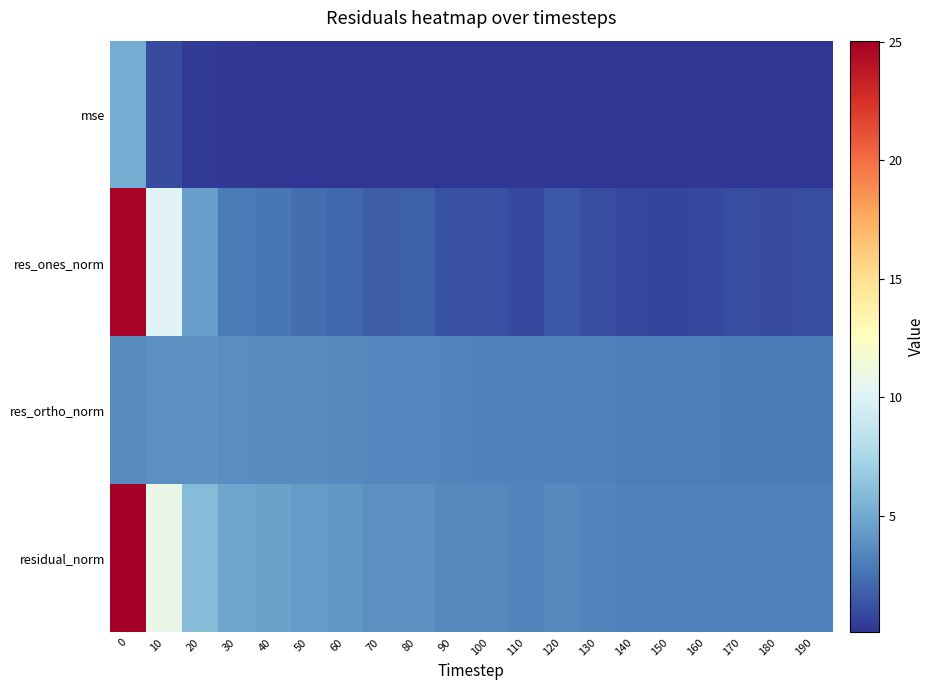

List the series in order of their peak value, highest first.

residual_norm, res_ones_norm, mse, res_ortho_norm